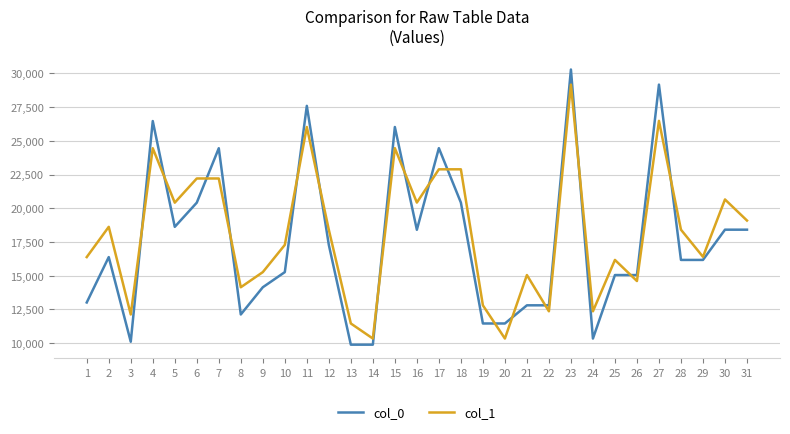

Where do col_1 and col_0 first cross each other?

3 and 4